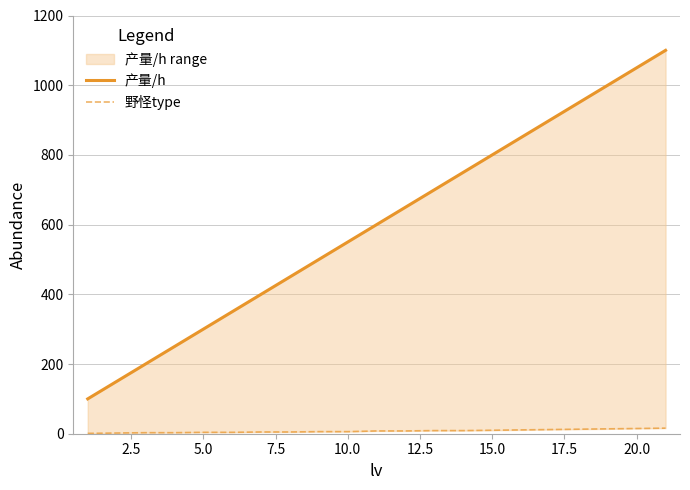

True or false: 产量/h and 野怪type intersect in this chart.

False